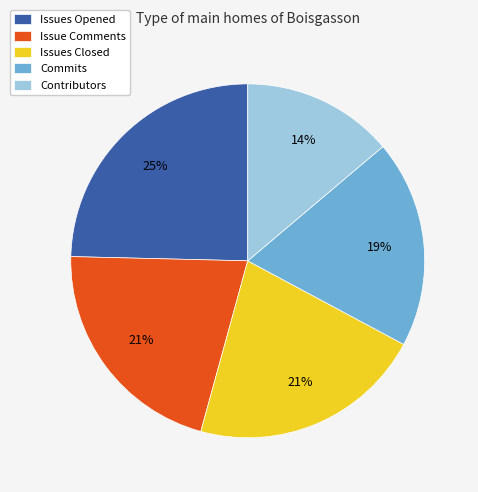

What is the largest slice in the pie chart?

Issues Opened